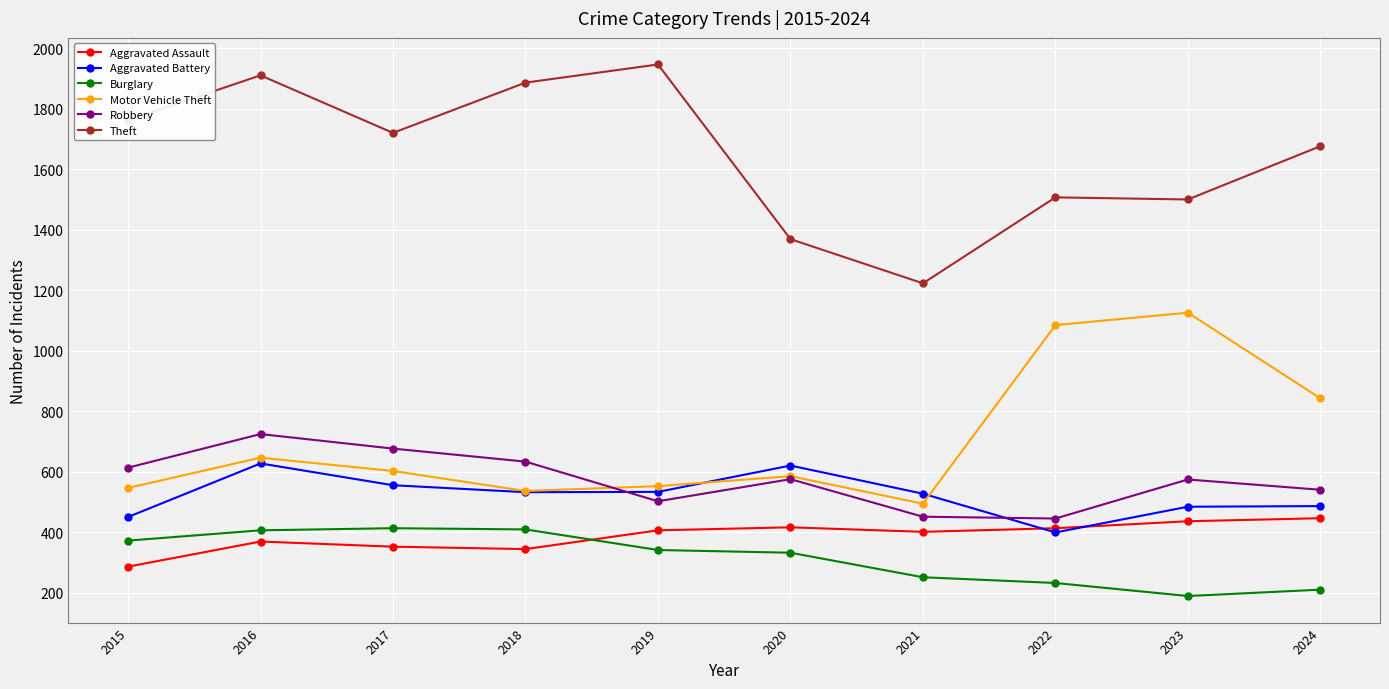

How many data points does each series have?

10